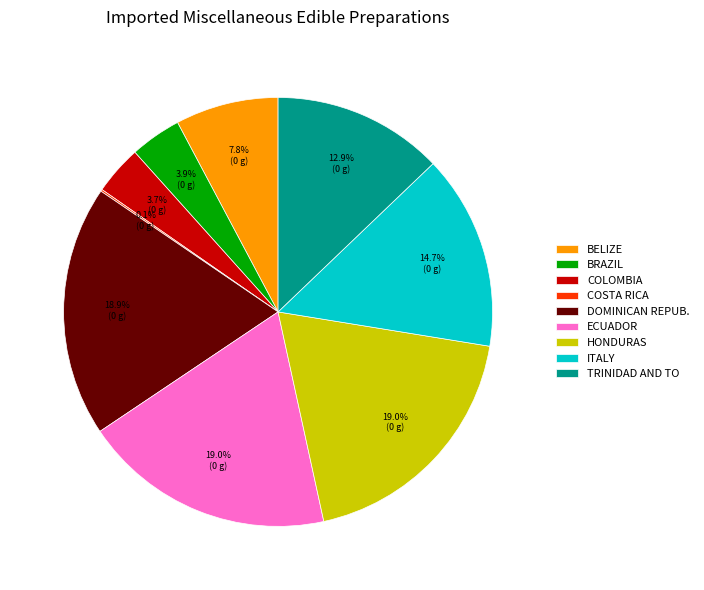

What percentage is NOT represented by HONDURAS?

81.0%